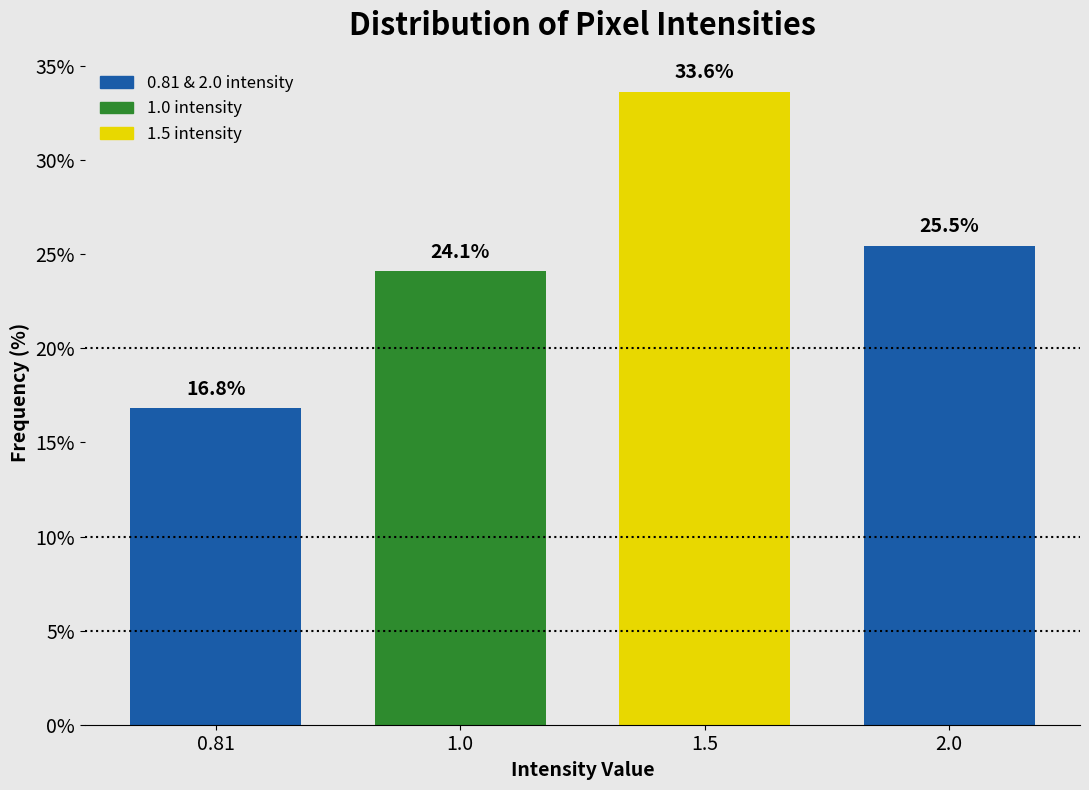

Reading left to right, transcribe all the data shown in this chart.

0.81=16.8	1.0=24.1	1.5=33.6	2.0=25.5